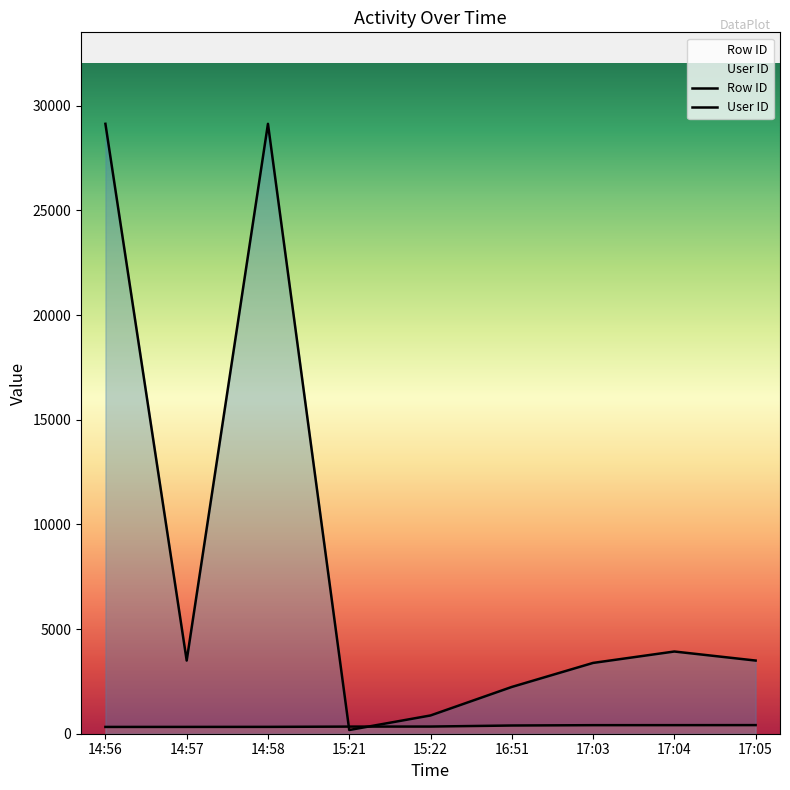

Rank the series at 17:04 from lowest to highest value.

Row ID, User ID